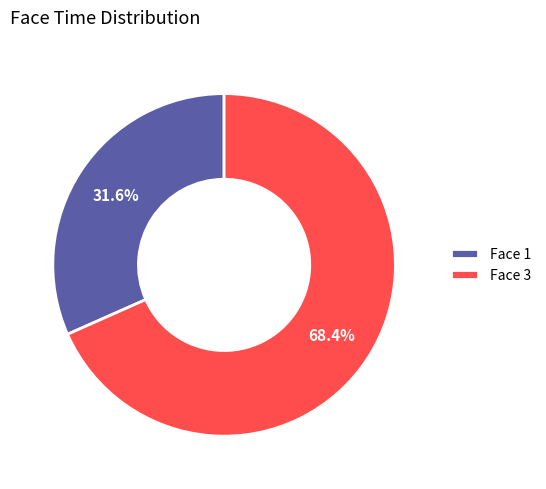

What is the ratio of the value at Face 3 to the value at Face 1?

2.2